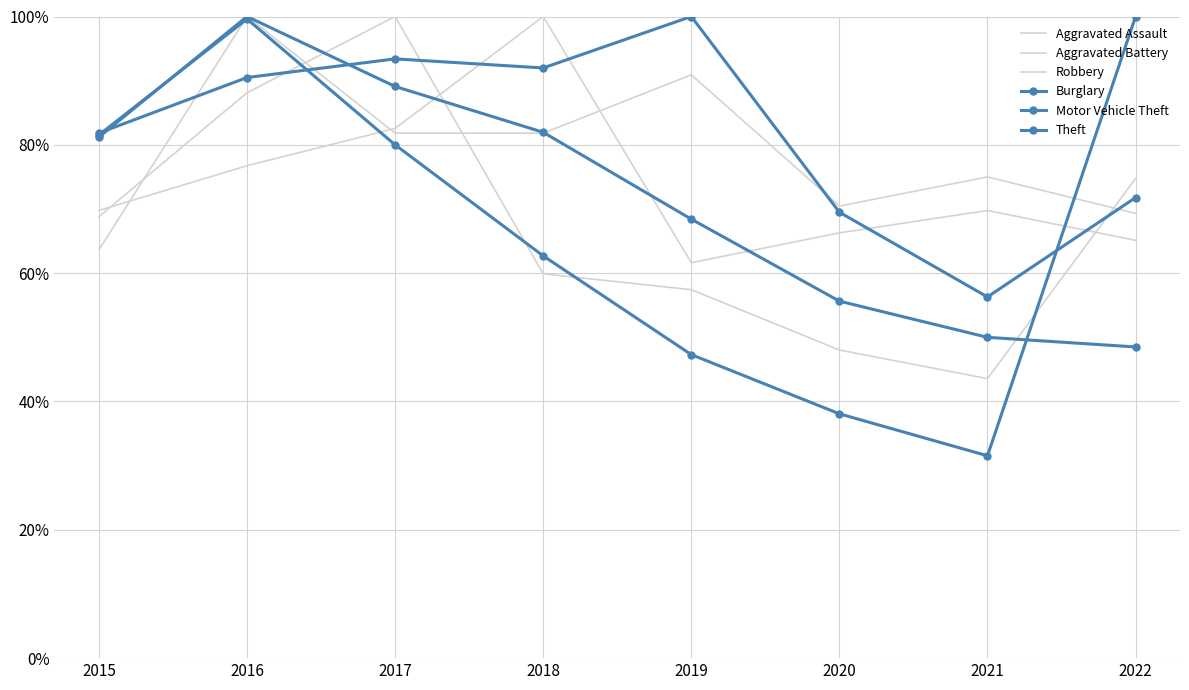

How many interior local valleys does the Aggravated Battery series have?

1